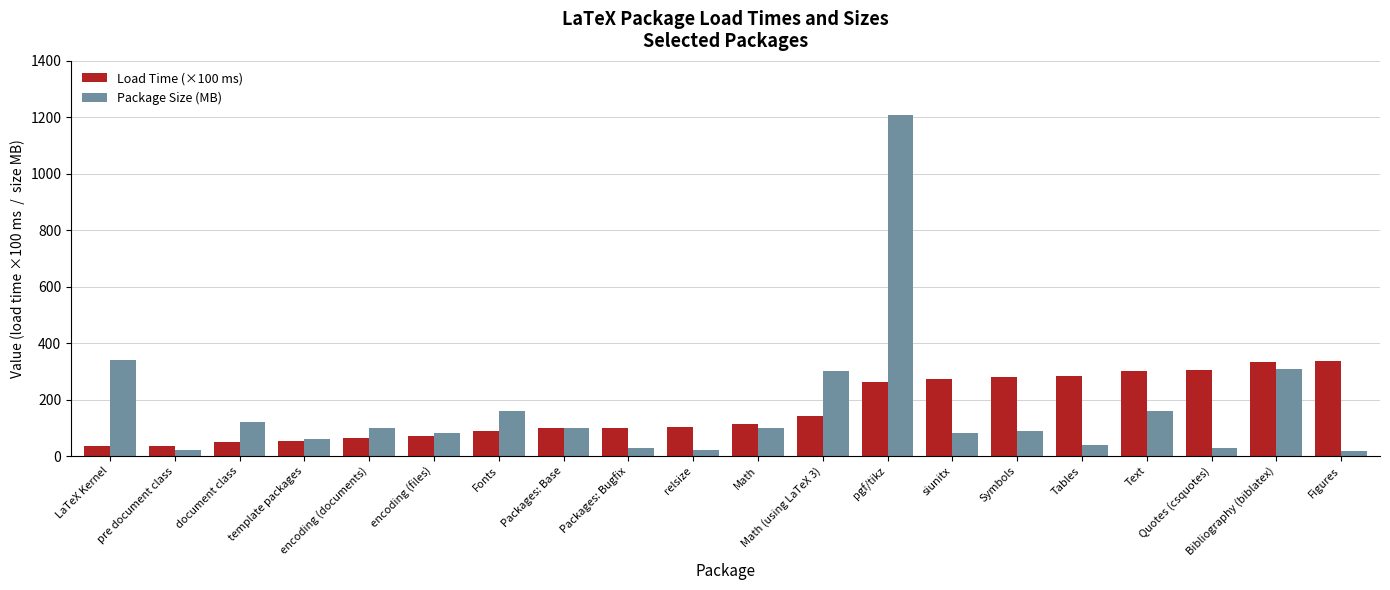

What is the sum of all Package Size (MB) values?

3366.0